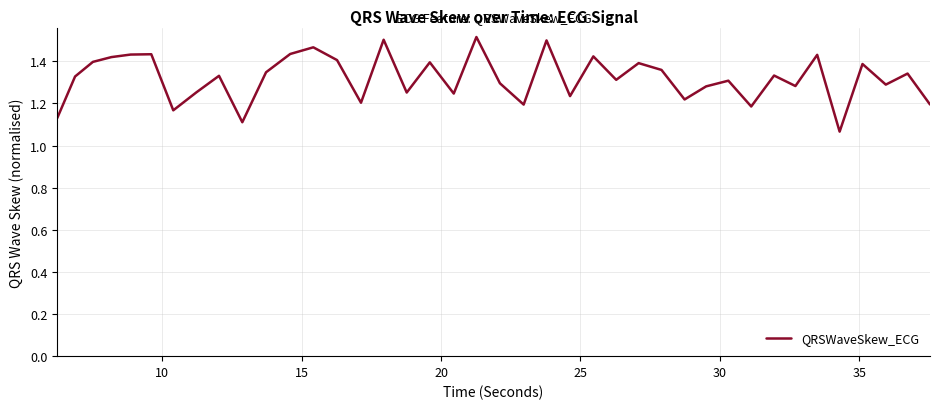

How many lines are shown in the chart?

1